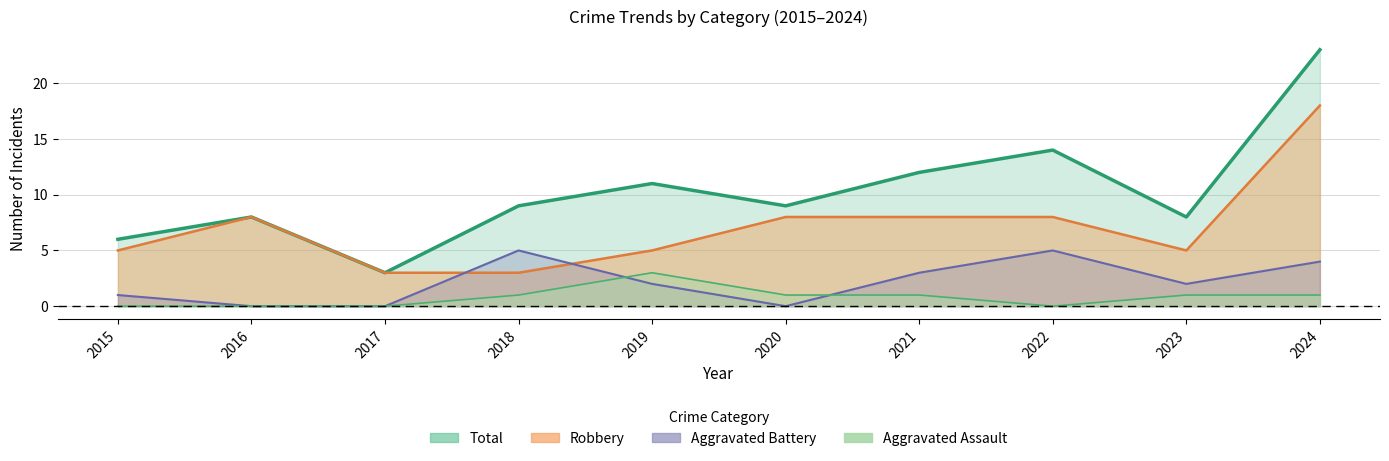

The Aggravated Assault (line) series shows 2 at 2022. True or false?

False